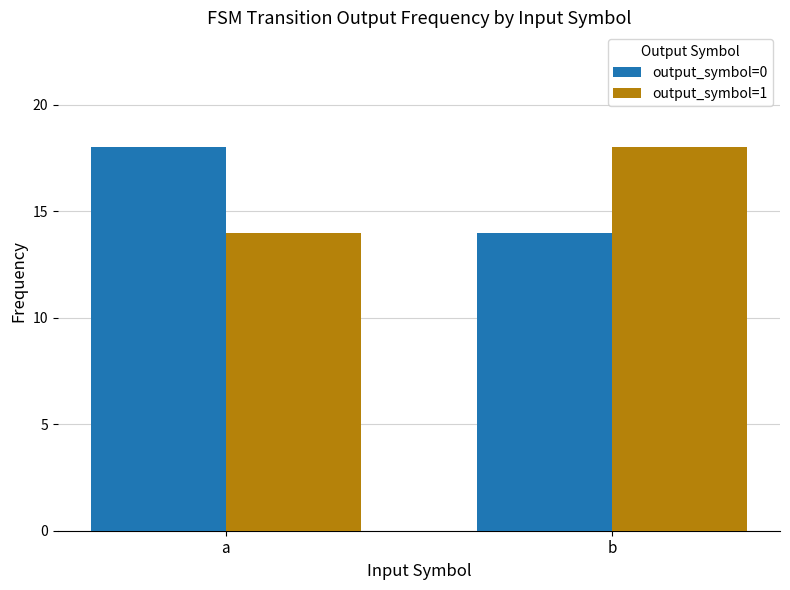

What is the spread (max minus min) of values at a?

4